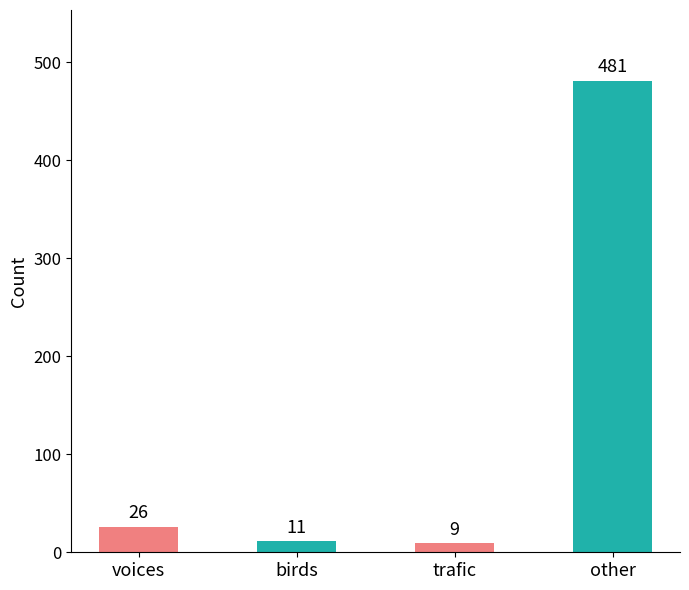

What is the sum of all values?

527